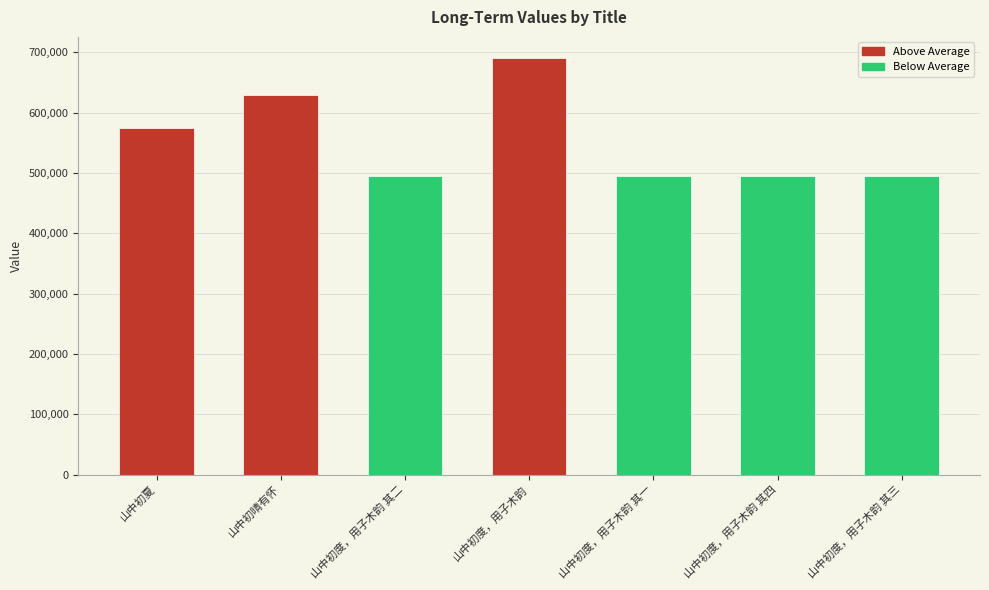

What is the label of the 6th bar from the right?

山中初晴有怀